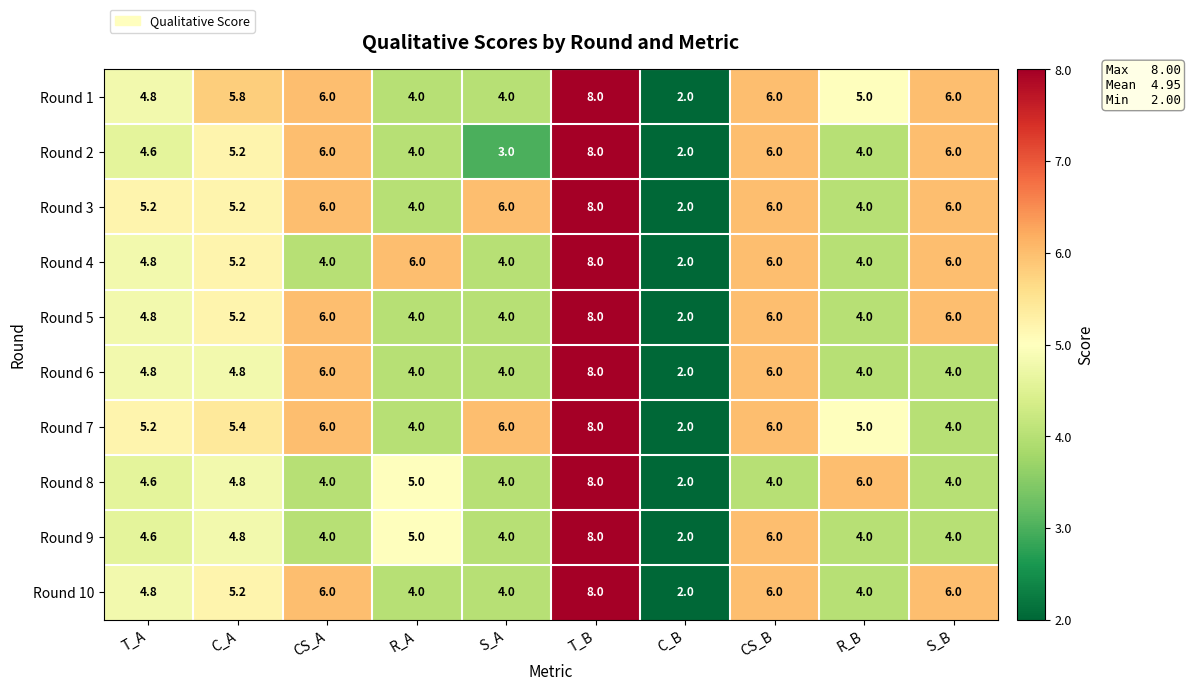

What is the total value across all series at C_A?

51.6